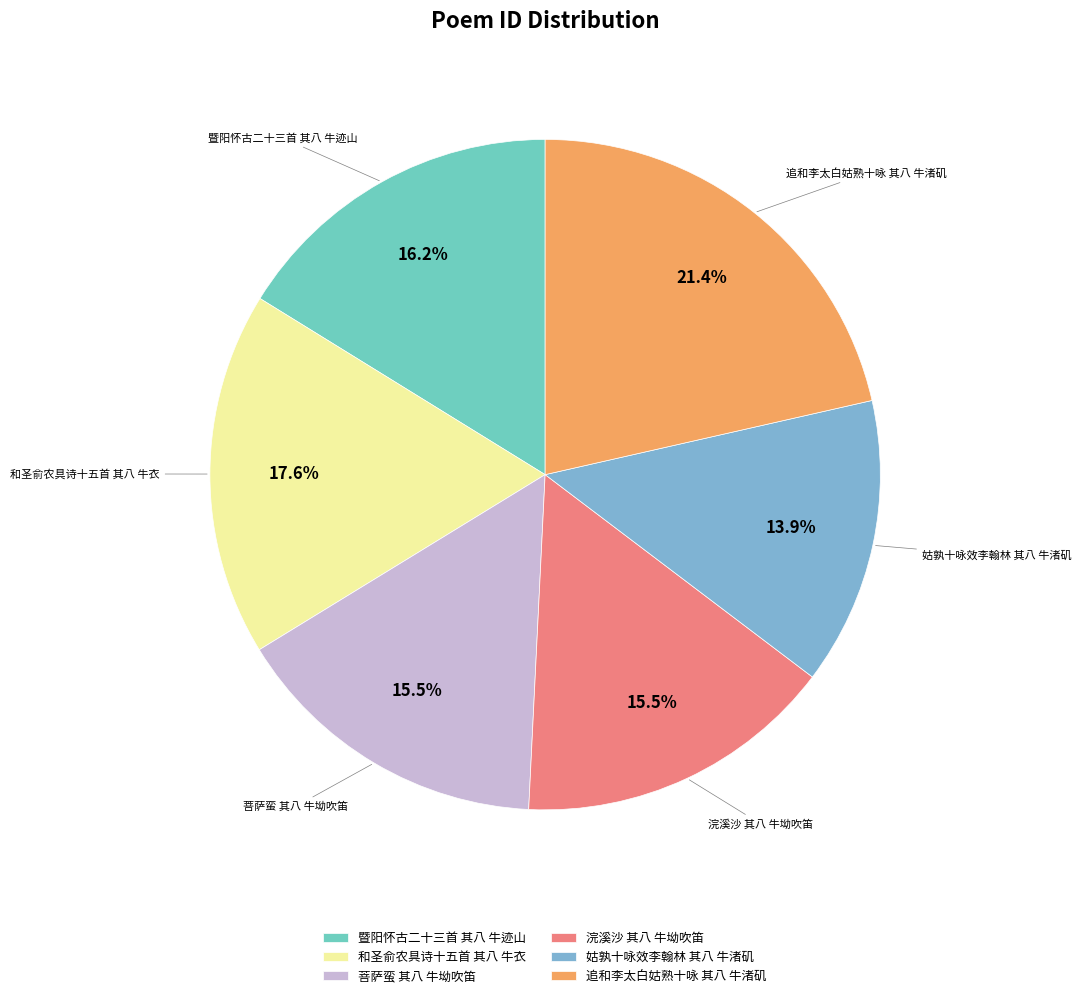

Is there a majority slice in this chart?

No